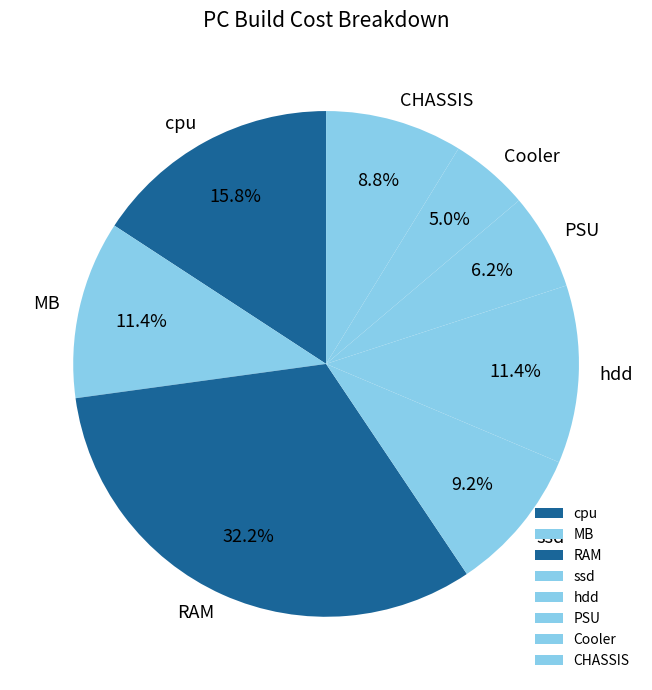

To the nearest percent, what is the difference between the largest and smallest slice percentages?

27%